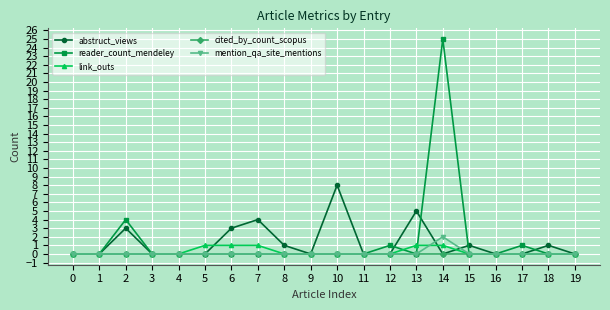

True or false: reader_count_mendeley has a value of 4 at 2.

True